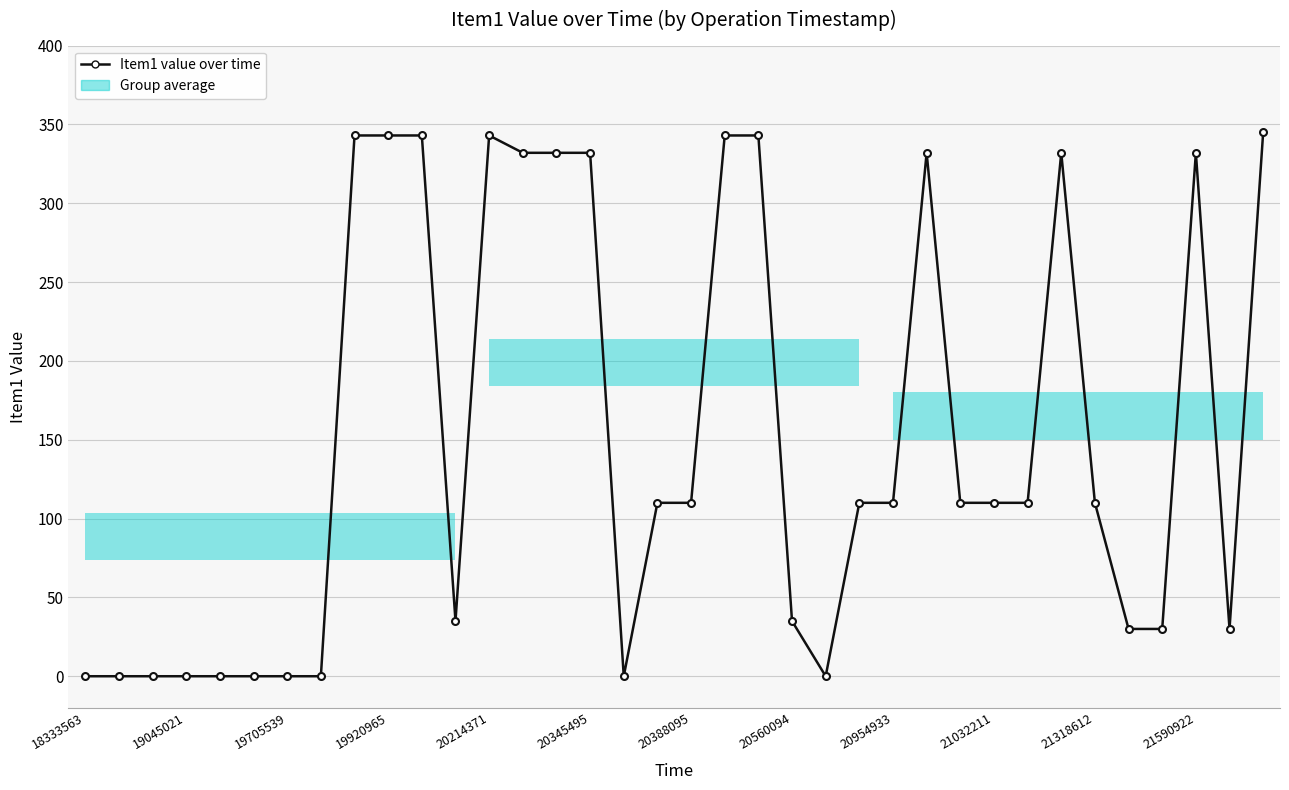

True or false: the data shows 136 at 20214371.

False